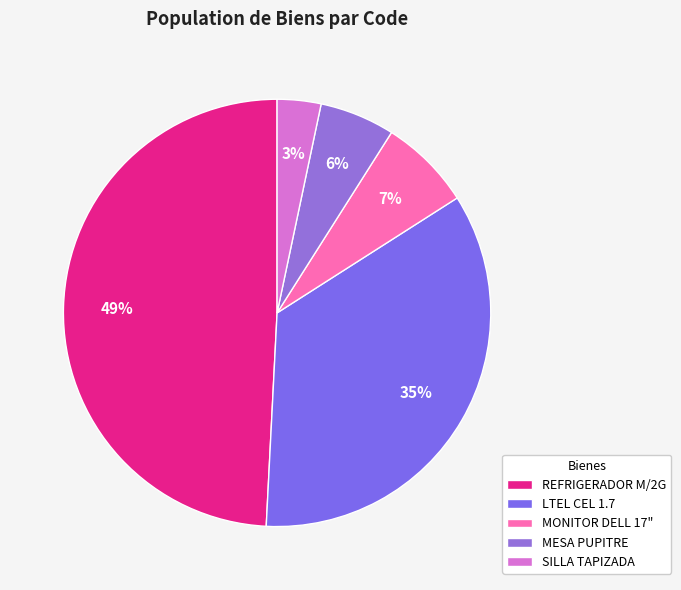

Count the number of slices in the pie.

5